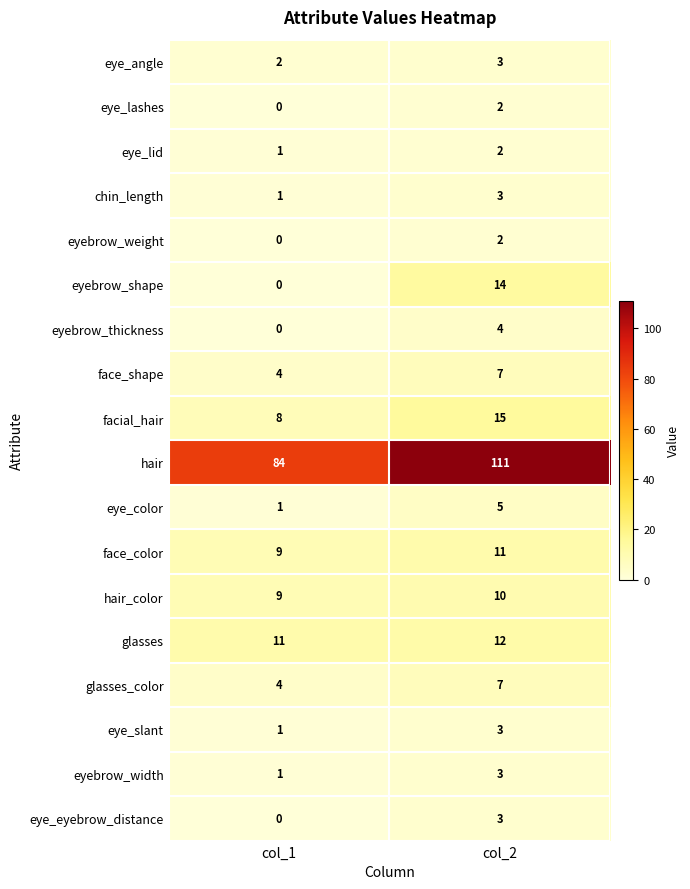

The eyebrow_shape series shows -9 at col_1. True or false?

False